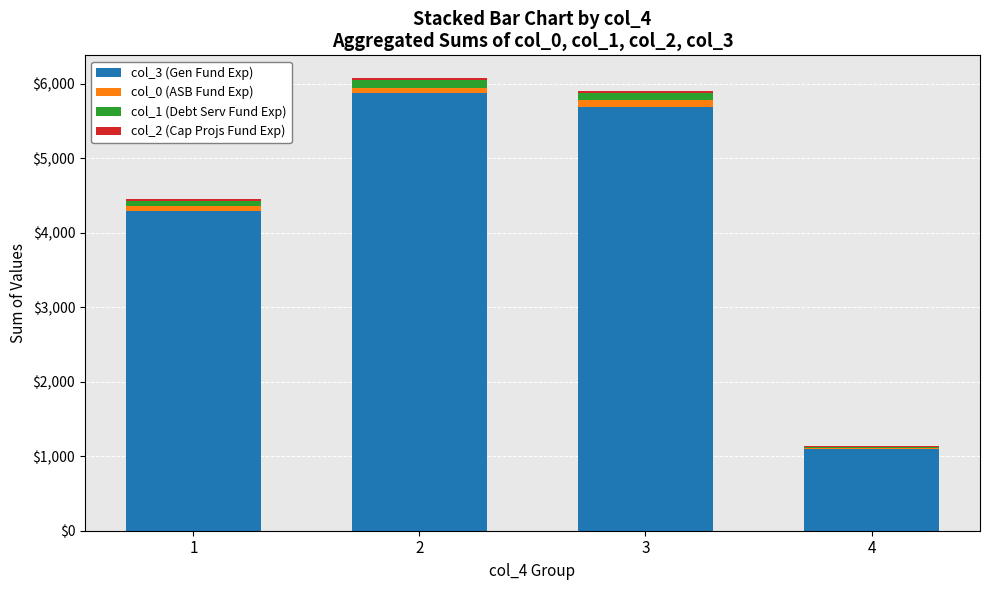

The value of col_3 (Gen Fund Exp) at 1 is 4291. True or false?

True